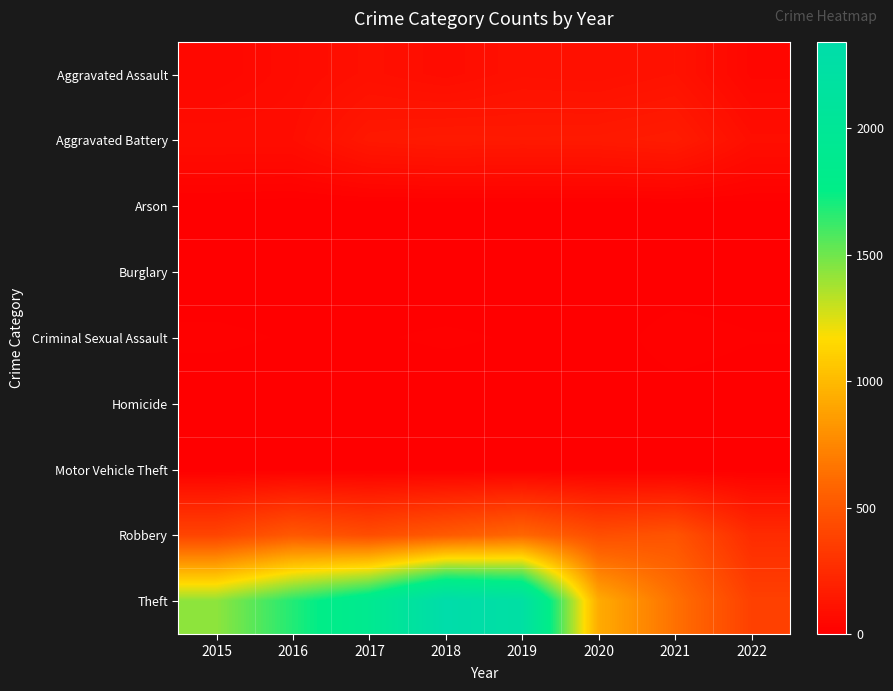

Reading left to right, list all the values displayed in this chart.

Aggravated Assault: 2015=46	2016=71	2017=95	2018=77	2019=98	2020=94	2021=110	2022=42
Aggravated Battery: 2015=82	2016=82	2017=142	2018=152	2019=148	2020=150	2021=163	2022=86
Arson: 2015=3	2016=0	2017=0	2018=1	2019=1	2020=1	2021=2	2022=3
Burglary: 2015=0	2016=0	2017=2	2018=0	2019=1	2020=0	2021=1	2022=0
Criminal Sexual Assault: 2015=12	2016=8	2017=8	2018=11	2019=8	2020=3	2021=15	2022=10
Homicide: 2015=0	2016=1	2017=1	2018=1	2019=2	2020=2	2021=4	2022=1
Motor Vehicle Theft: 2015=1	2016=4	2017=2	2018=1	2019=1	2020=3	2021=2	2022=2
Robbery: 2015=395	2016=510	2017=446	2018=519	2019=591	2020=450	2021=484	2022=253
Theft: 2015=1429	2016=1676	2017=1896	2018=2341	2019=2230	2020=930	2021=642	2022=373